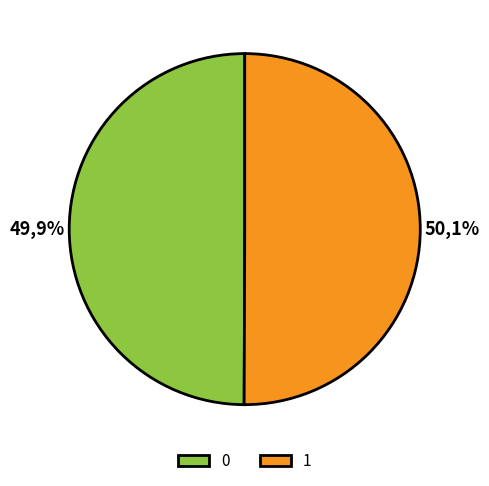

The 0 slice represents 62% of the pie. True or false?

False